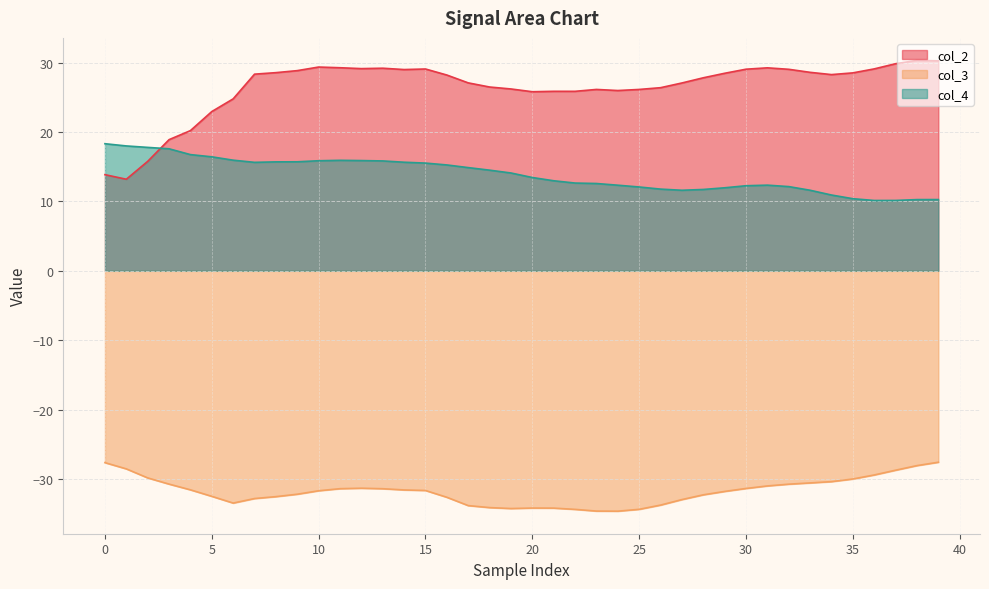

Rank the series by their maximum value, from highest to lowest.

col_2, col_4, col_3